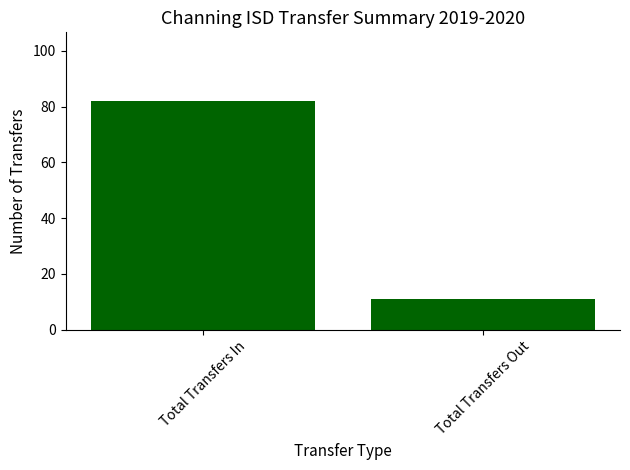

Reading left to right, extract all data points from this chart.

82	11